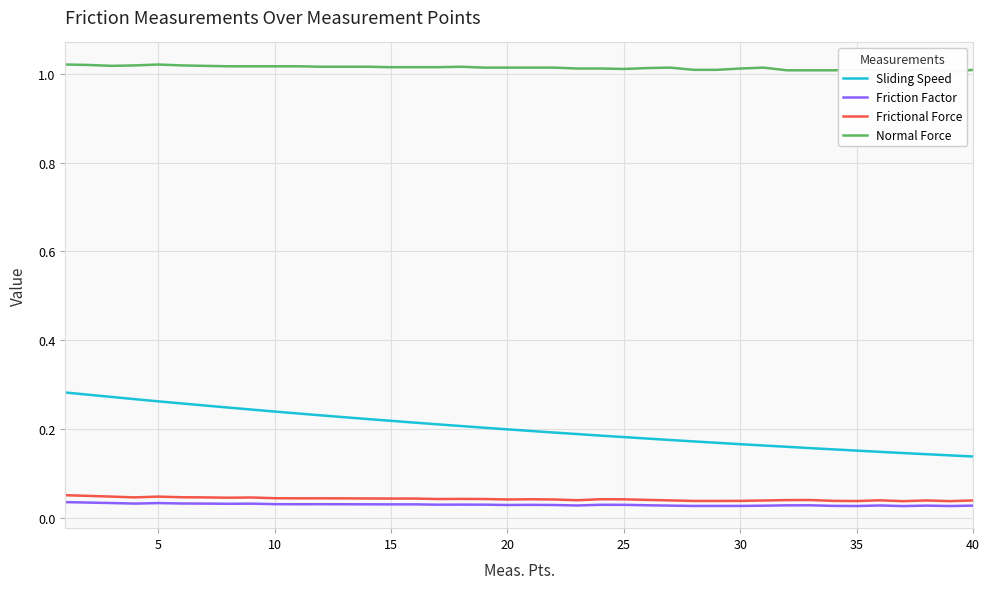

At which label is Normal Force closest to 1?

38